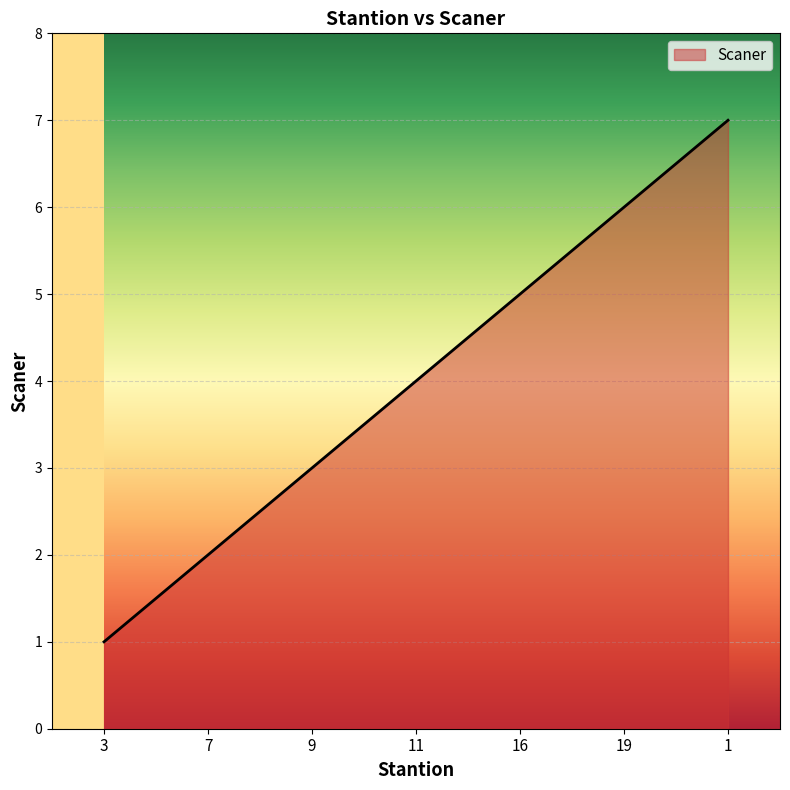

How many lines are shown in the chart?

1